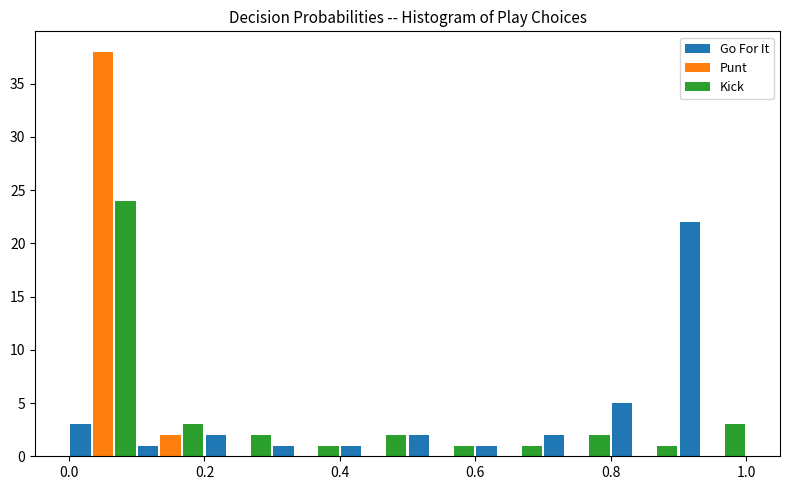

Reading left to right, transcribe this chart: for each range on the x-axis, give the height of each series' bar. The values are not printed on the chart, so give them approximately, as read against the axis.

0.0 to 0.1: Go For It=3	Punt=38	Kick=24
0.1 to 0.2: Go For It=1	Punt=2	Kick=3
0.2 to 0.3: Go For It=2	Punt=0	Kick=2
0.3 to 0.4: Go For It=1	Punt=0	Kick=1
0.4 to 0.5: Go For It=1	Punt=0	Kick=2
0.5 to 0.6: Go For It=2	Punt=0	Kick=1
0.6 to 0.7: Go For It=1	Punt=0	Kick=1
0.7 to 0.8: Go For It=2	Punt=0	Kick=2
0.8 to 0.9: Go For It=5	Punt=0	Kick=1
0.9 to 1.0: Go For It=22	Punt=0	Kick=3